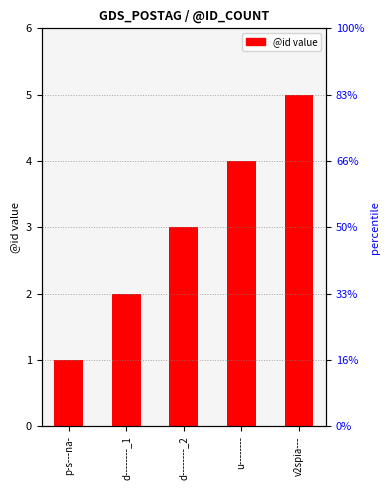

Are the bars horizontal?

No